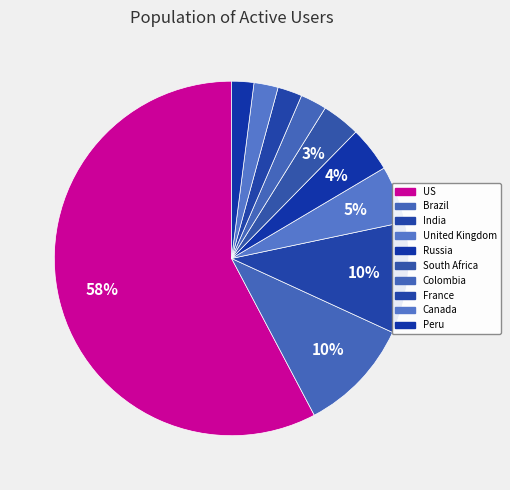

How many segments does this pie chart have?

10